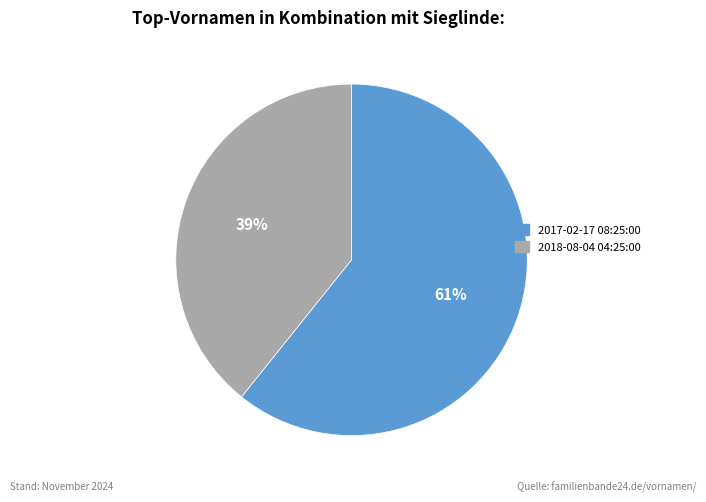

Do 2017-02-17 08:25:00 and 2018-08-04 04:25:00 together represent more than half of the pie?

Yes